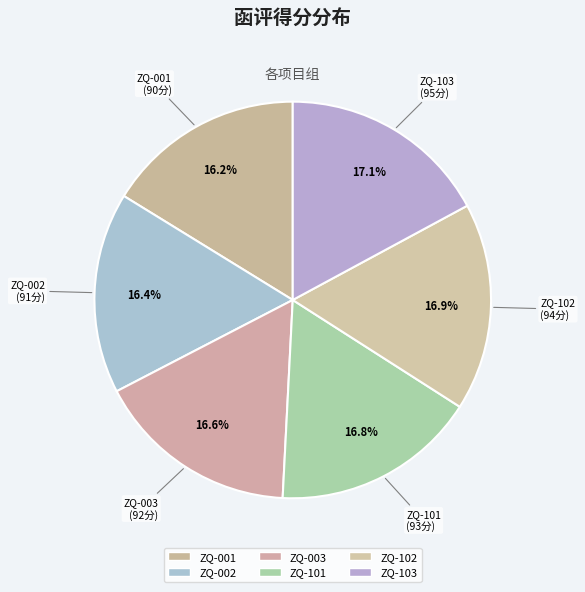

How many slices are in this pie chart?

6